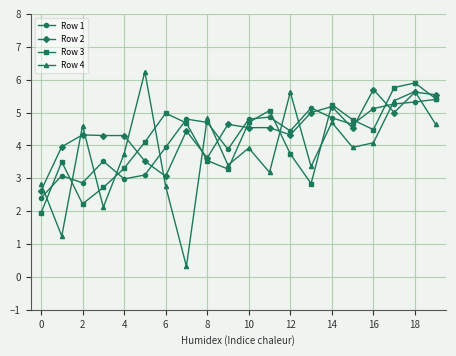

What is the value of the Row 1 point at the 16th from the left?

4.6